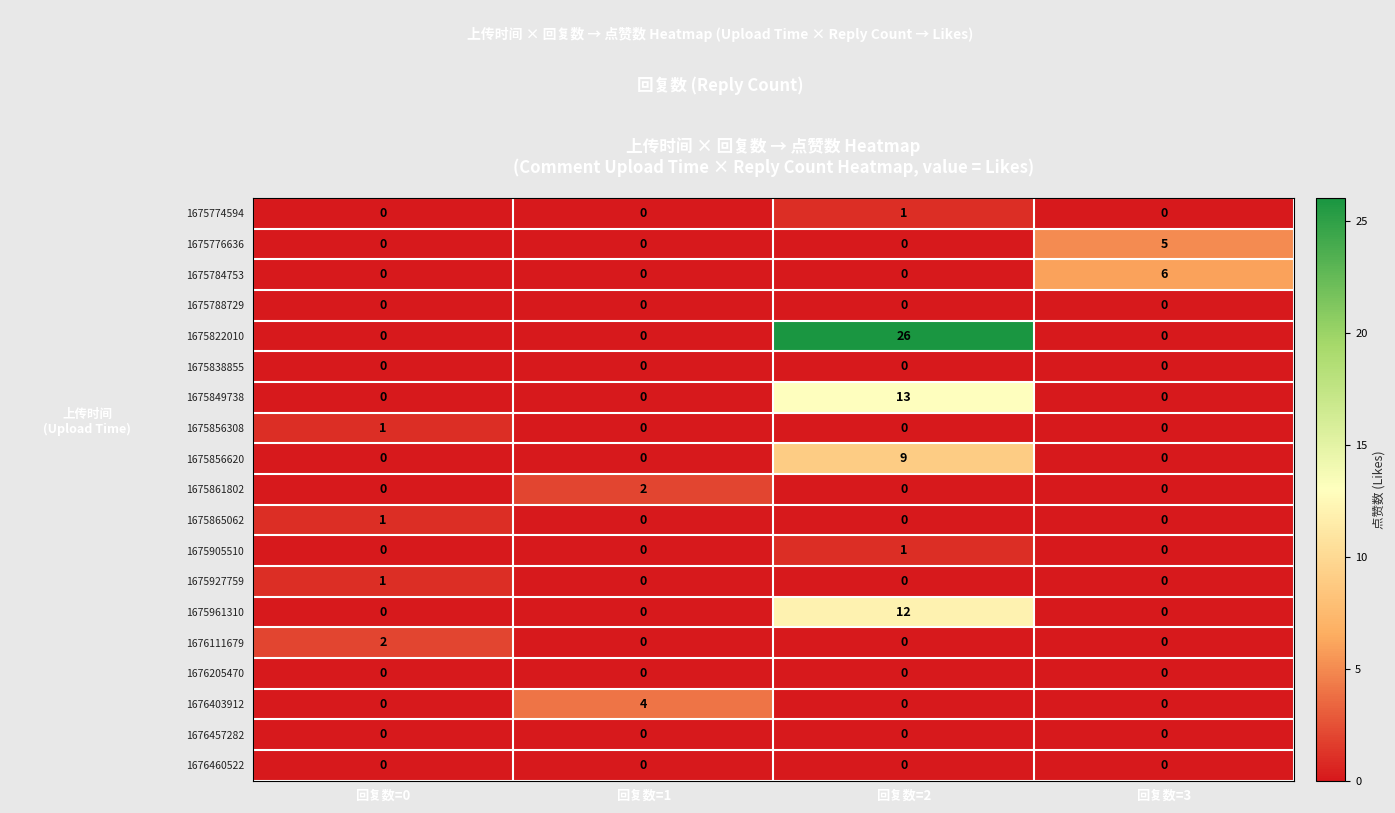

At which category is the sum across all series the highest?

回复数=2